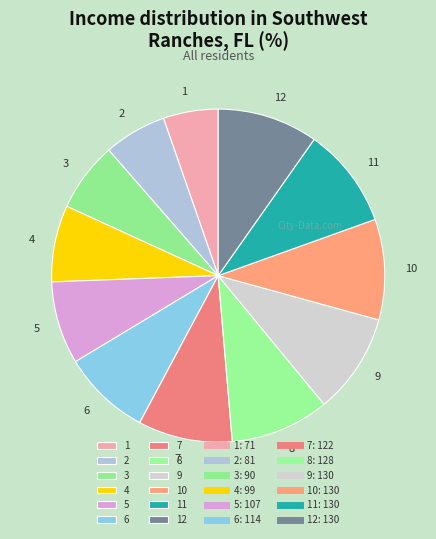

True or false: 8 accounts for 10% of the total.

True